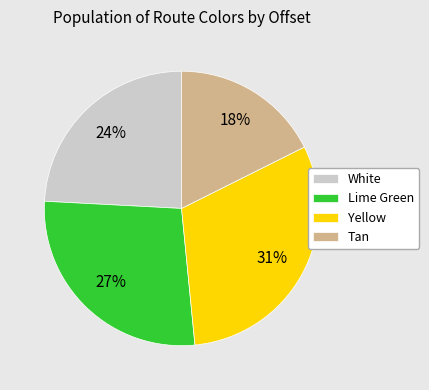

To the nearest percent, what is the average slice percentage?

25%